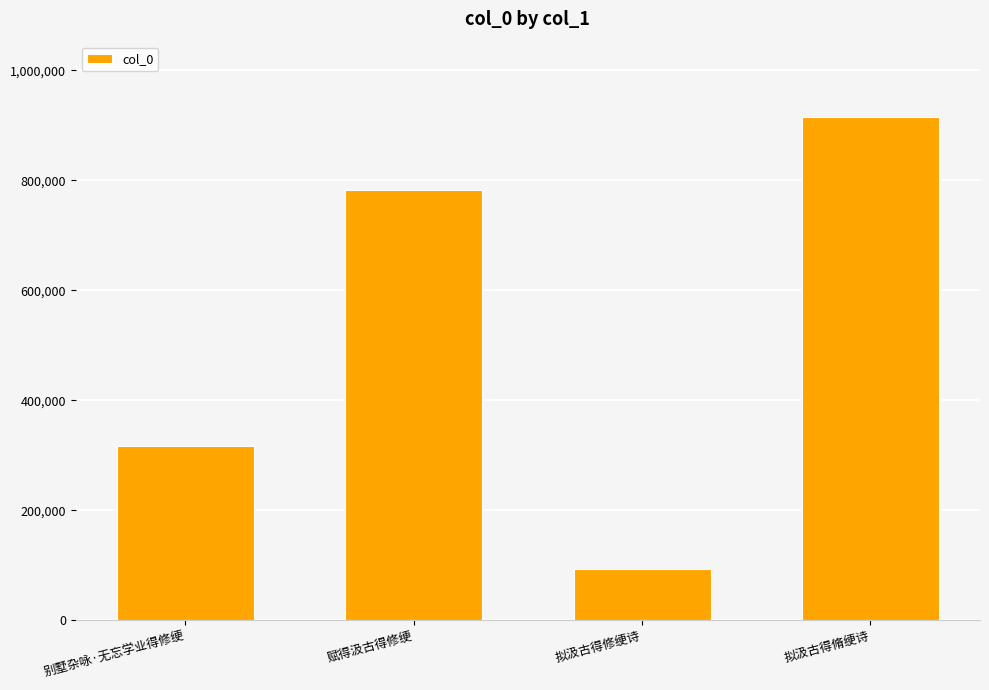

List the labels in order of value, largest first.

拟汲古得脩绠诗, 赋得汲古得修绠, 别墅杂咏·无忘学业得修绠, 拟汲古得修绠诗